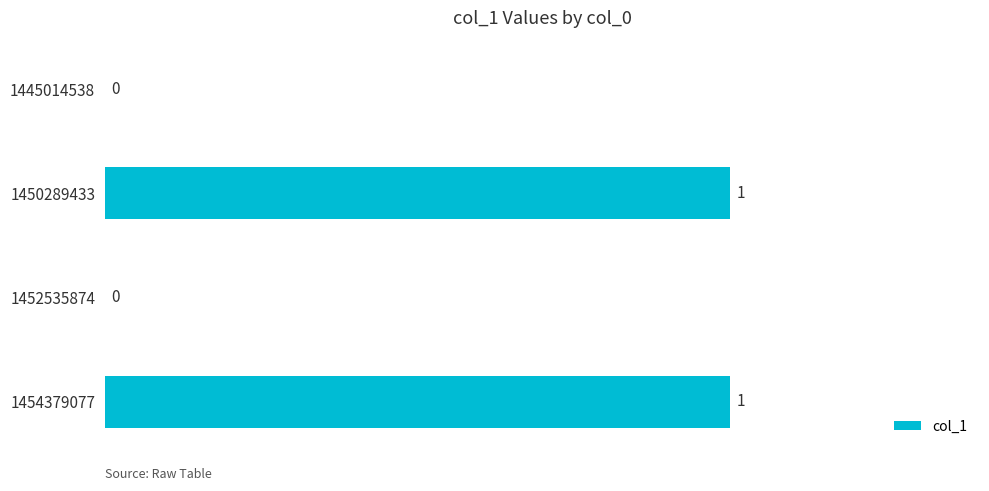

How many values are between 0 and 1?

4